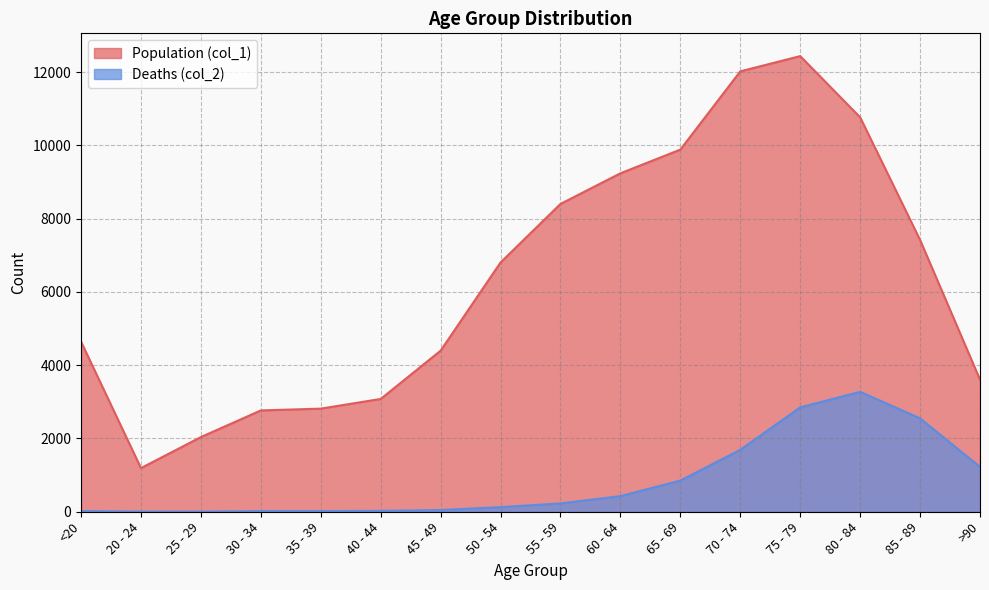

Which series has the widest spread of values?

Population (col_1)